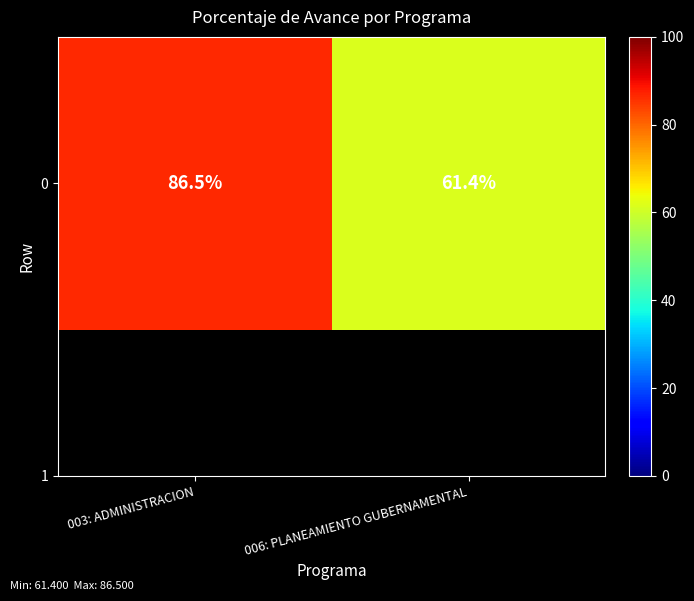

Reading right to left, list all the values displayed in this chart.

61.4	86.5